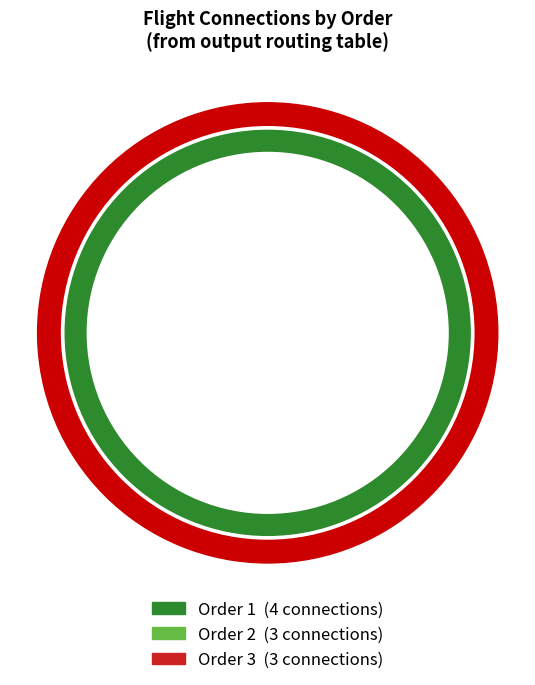

Is there any slice that represents more than half of the pie?

No